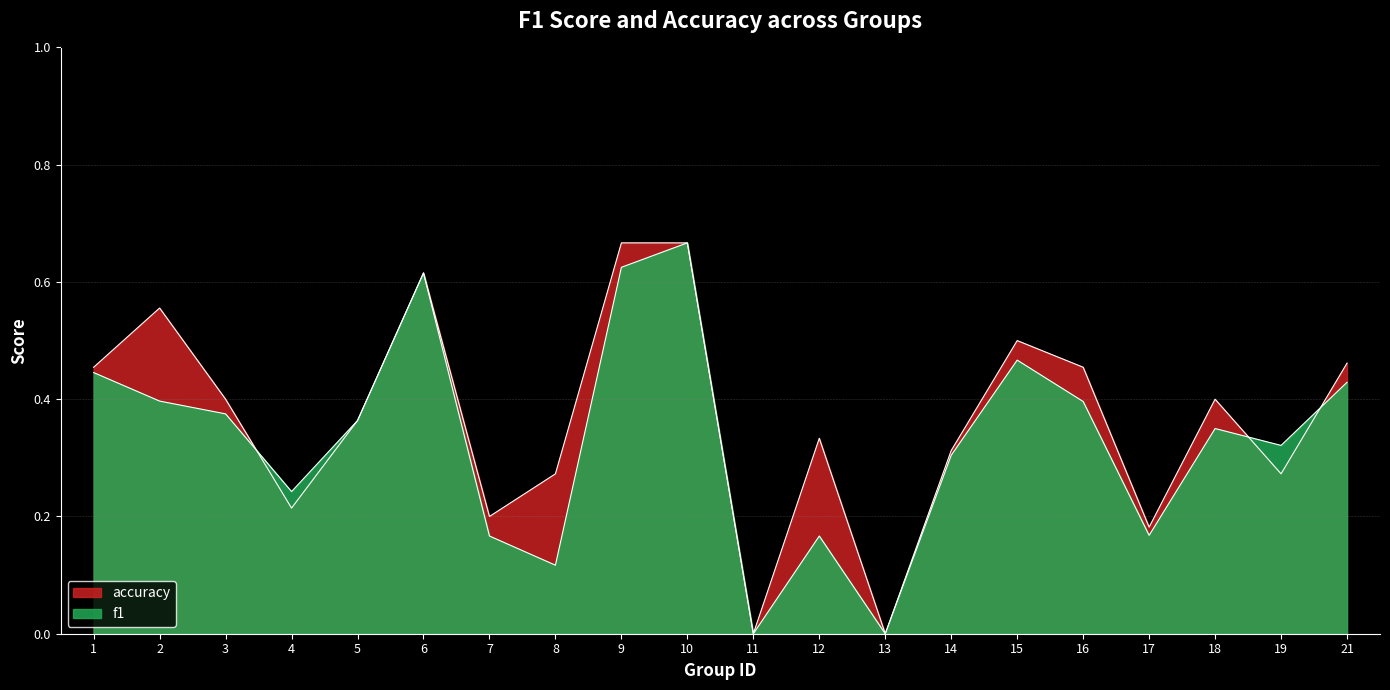

Is it true that accuracy equals 0.2 at 19?

False